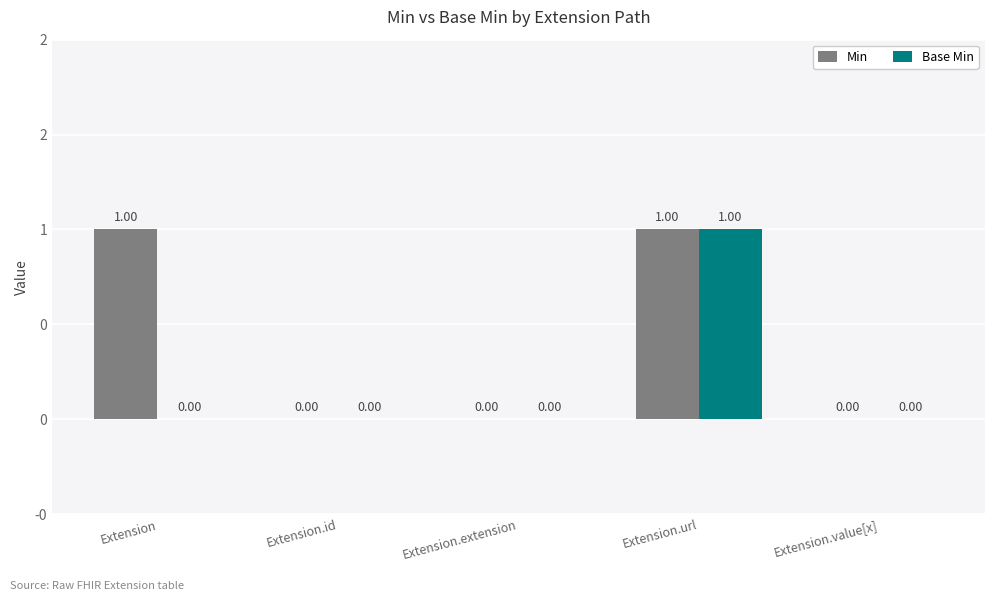

Is the value of Base Min at Extension.url greater than the value of Min at Extension.extension?

Yes